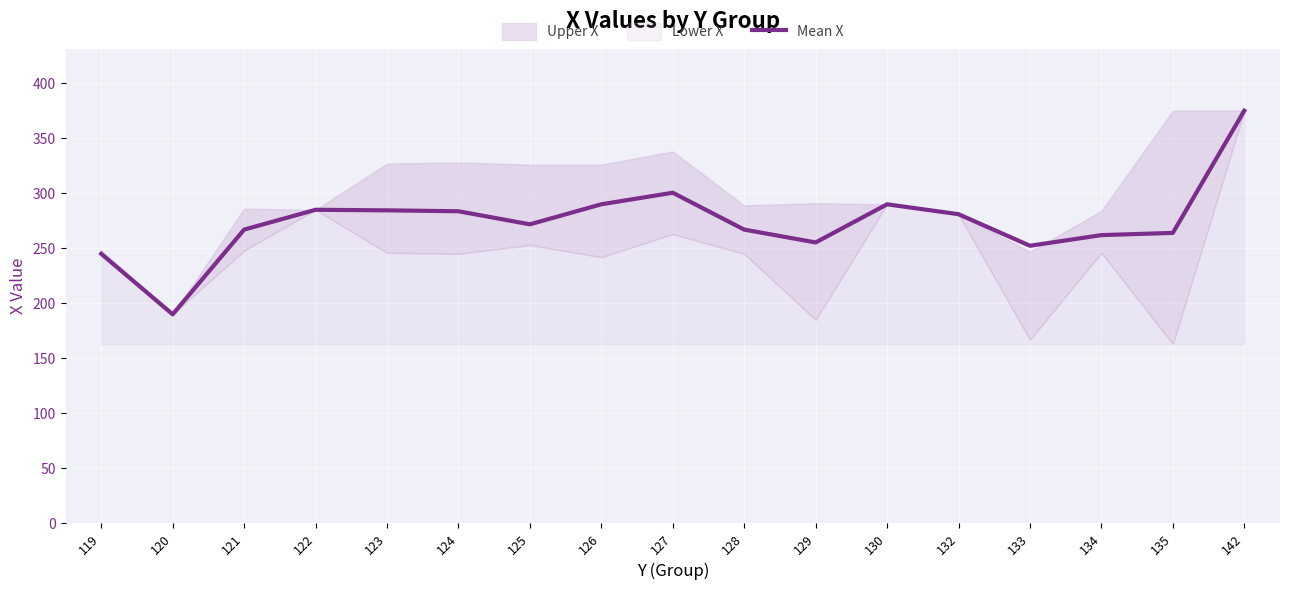

Where is the first local maximum?

122